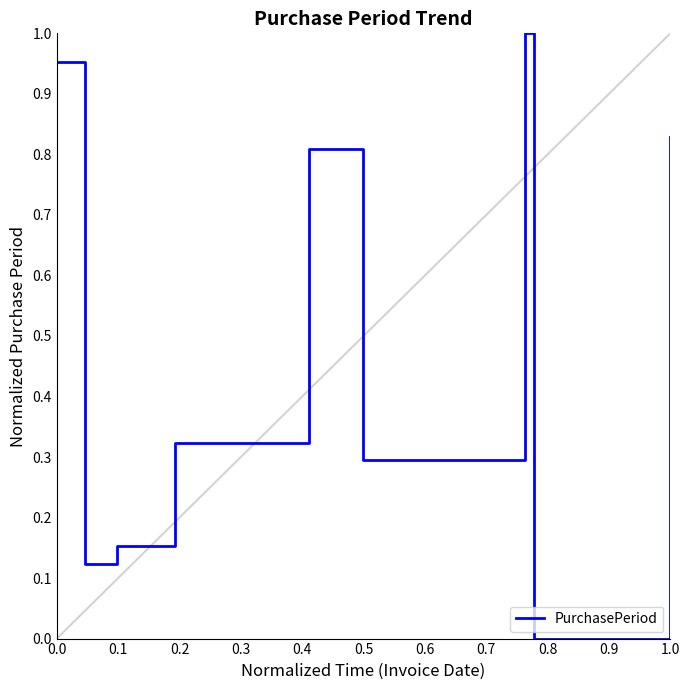

How many points are lower than both their immediate neighbors (excluding endpoints)?

3